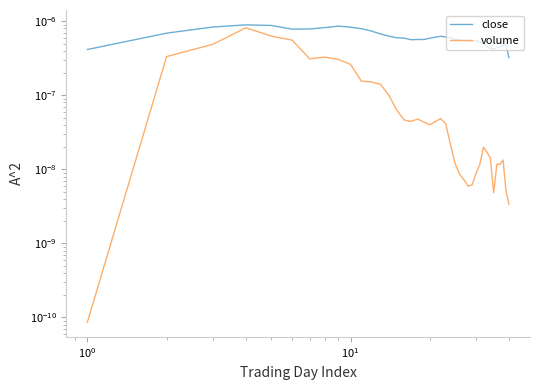

In volume, how many points are higher than both neighbors (excluding endpoints)?

7